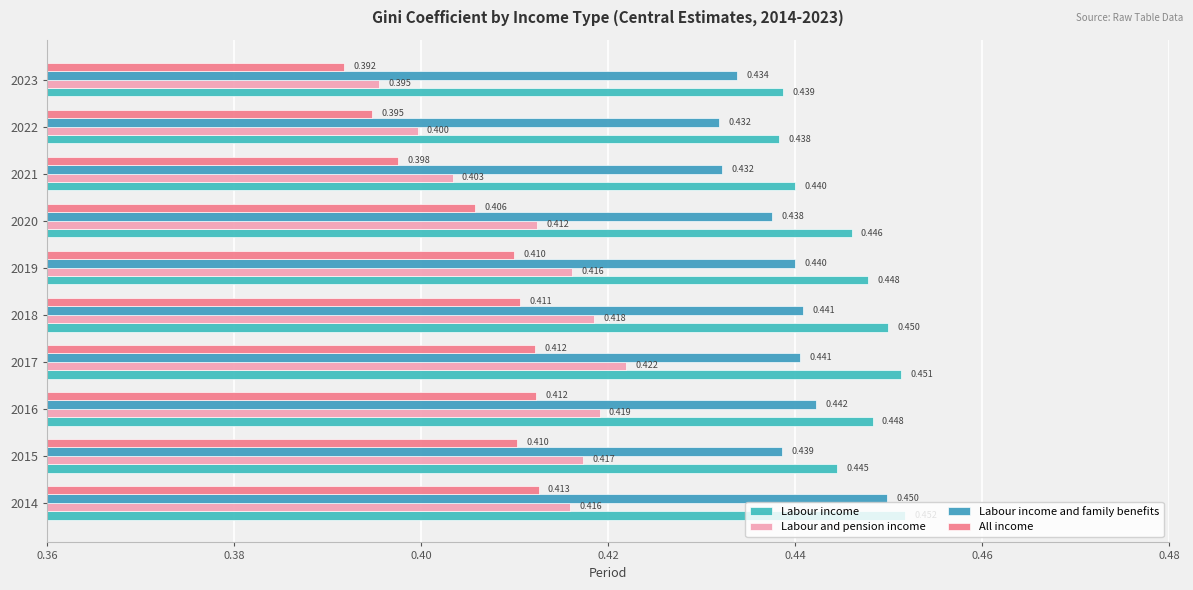

How many data points does each series have?

10